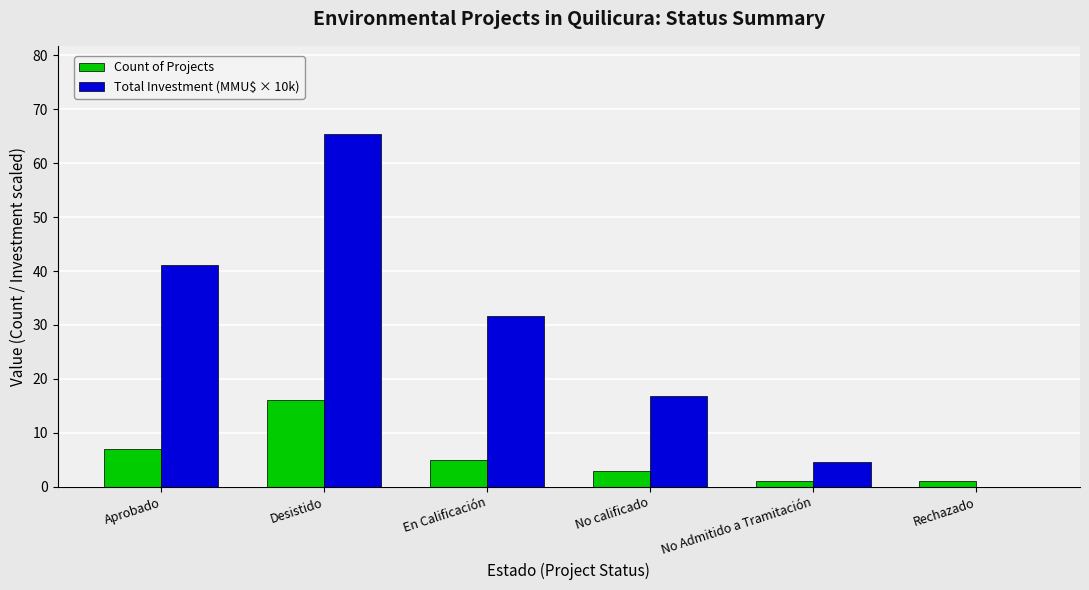

Count the Count of Projects values in the range 1 to 7.

5